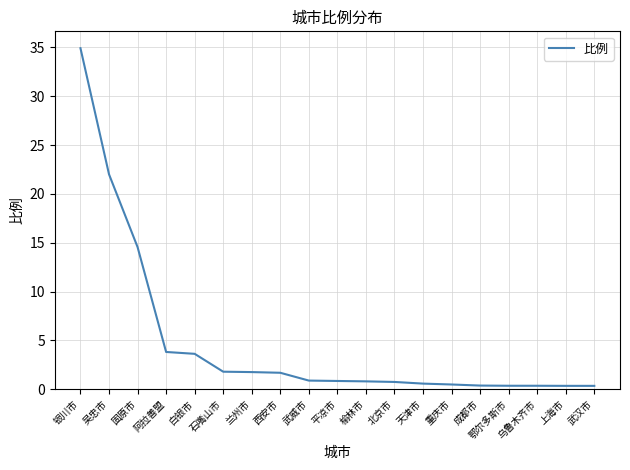

Which has a higher value, 平凉市 or 乌鲁木齐市?

平凉市